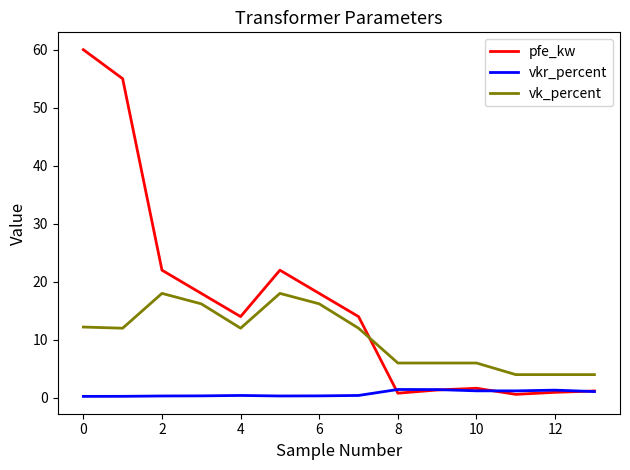

True or false: vkr_percent and vk_percent intersect in this chart.

False